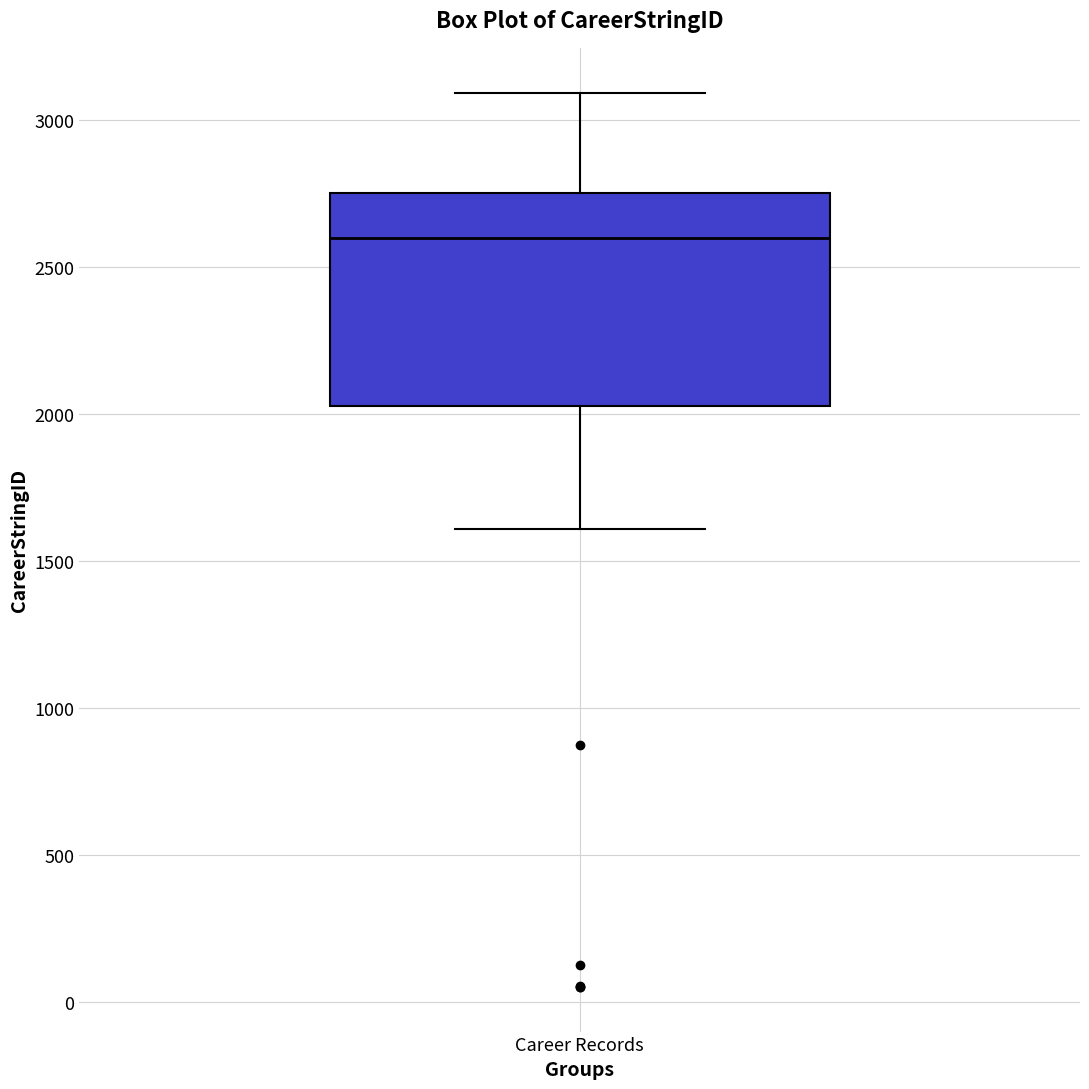

Where is the upper edge of the box for Career Records on the y-axis? The values are not printed on the chart, so give them approximately, as read against the axis.

2750